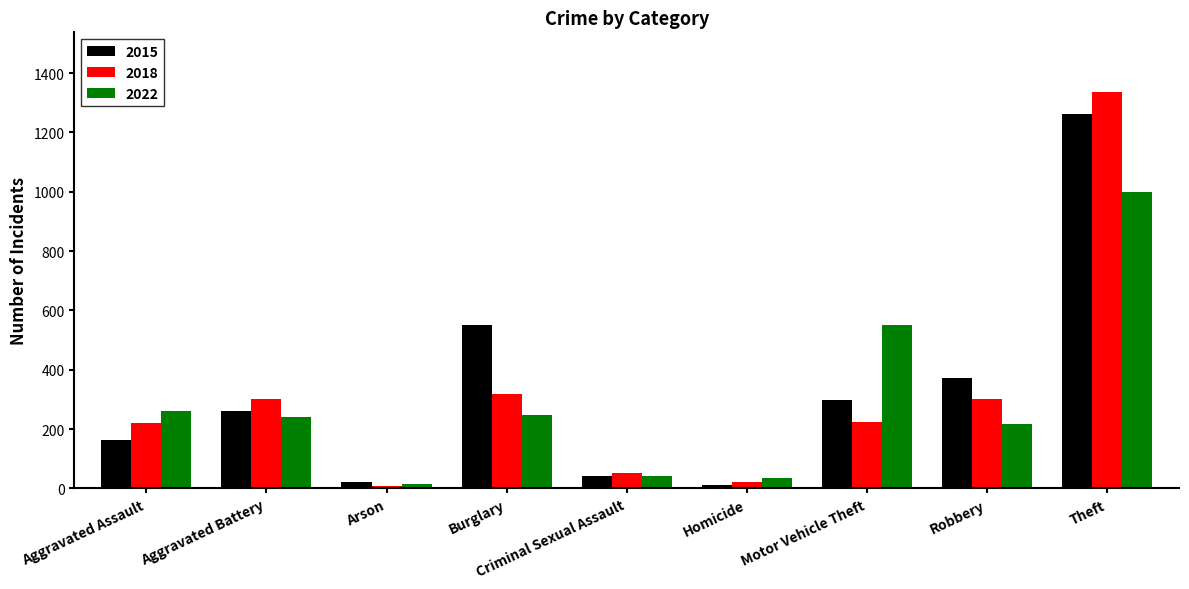

Rank the series by their maximum value, from highest to lowest.

2018, 2015, 2022